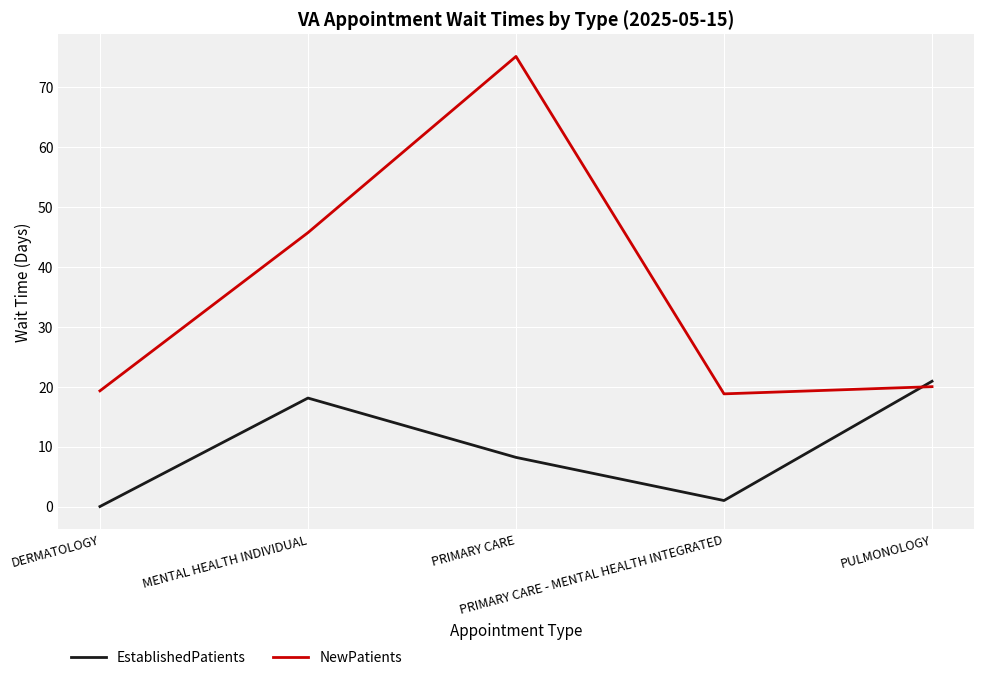

The value of NewPatients at DERMATOLOGY is 19.3. True or false?

True